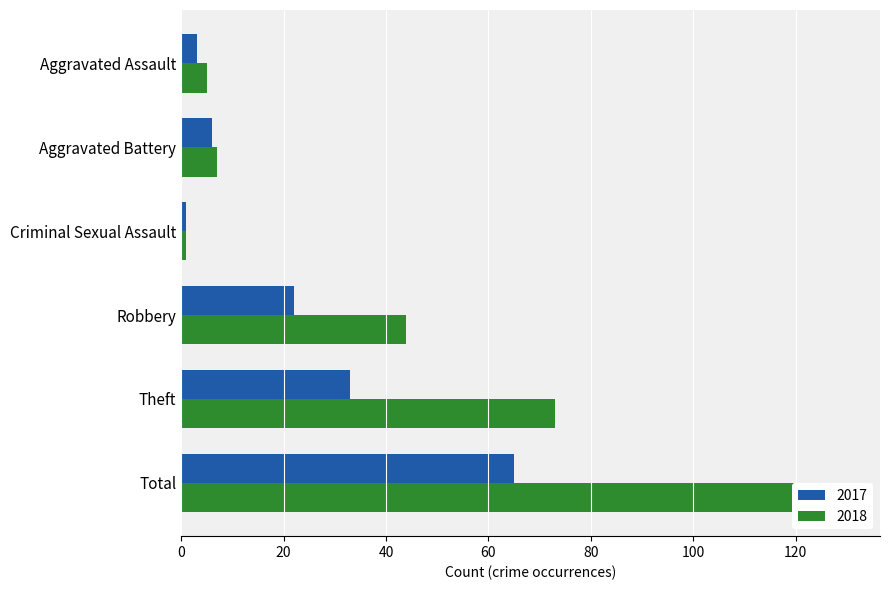

The value of 2017 at Aggravated Assault is 4. True or false?

False